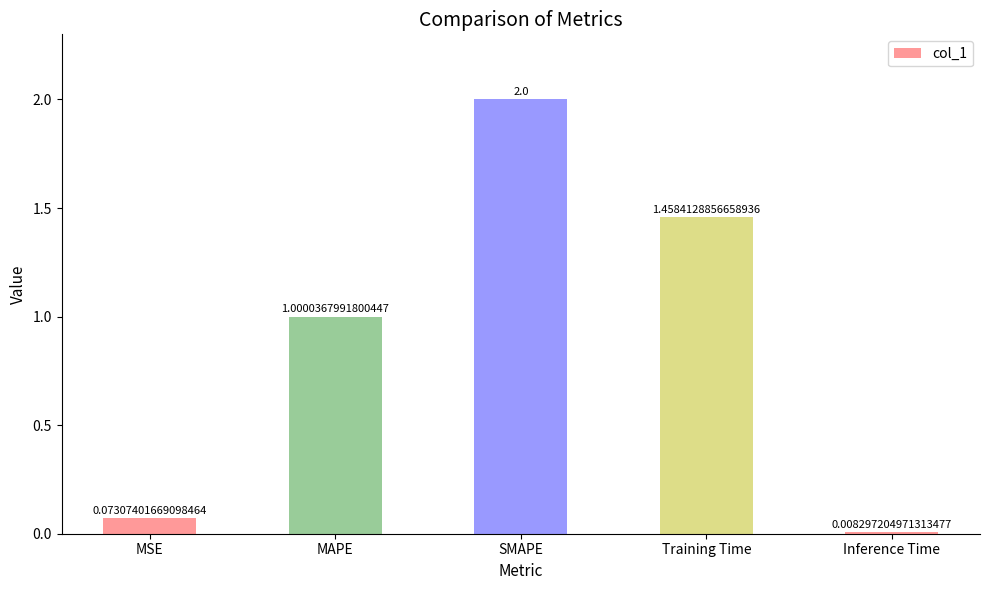

Rank the categories by value from lowest to highest.

Inference Time, MSE, MAPE, Training Time, SMAPE